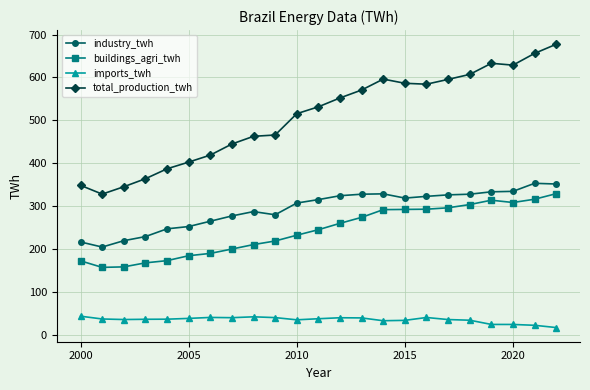

How many lines are shown in the chart?

4